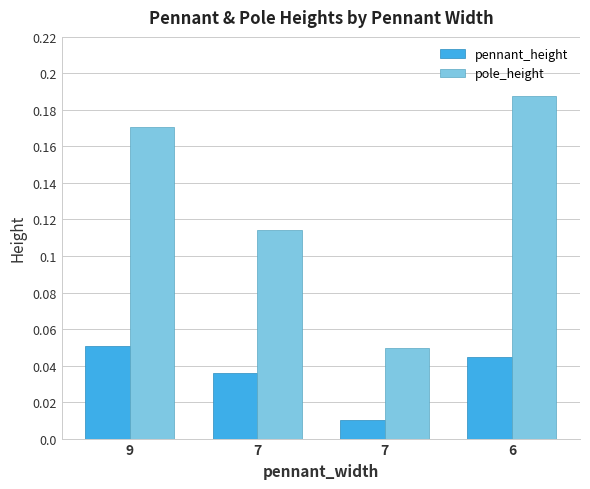

Does the chart contain stacked bars?

No